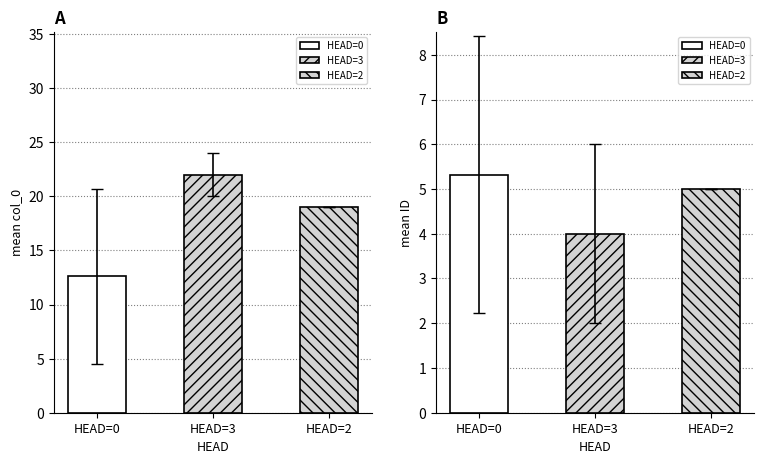

Rank the series by their average value, from lowest to highest.

ID, col_0